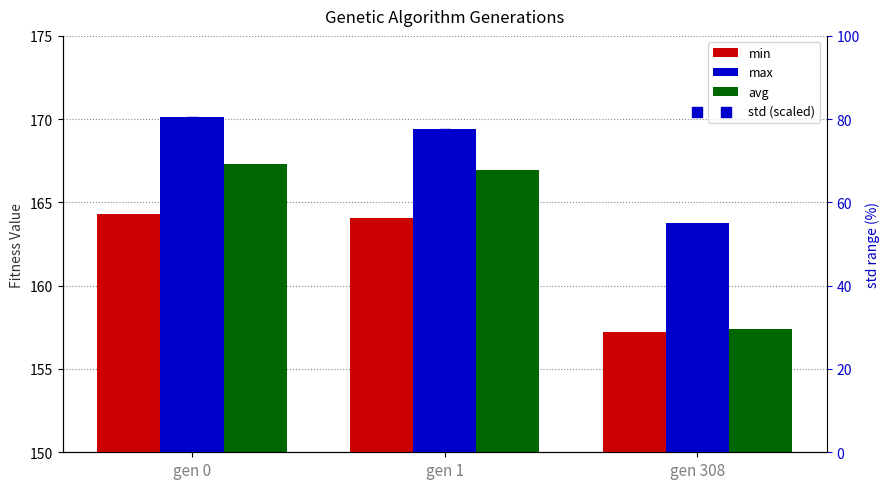

Which series contains the highest Y value?

max